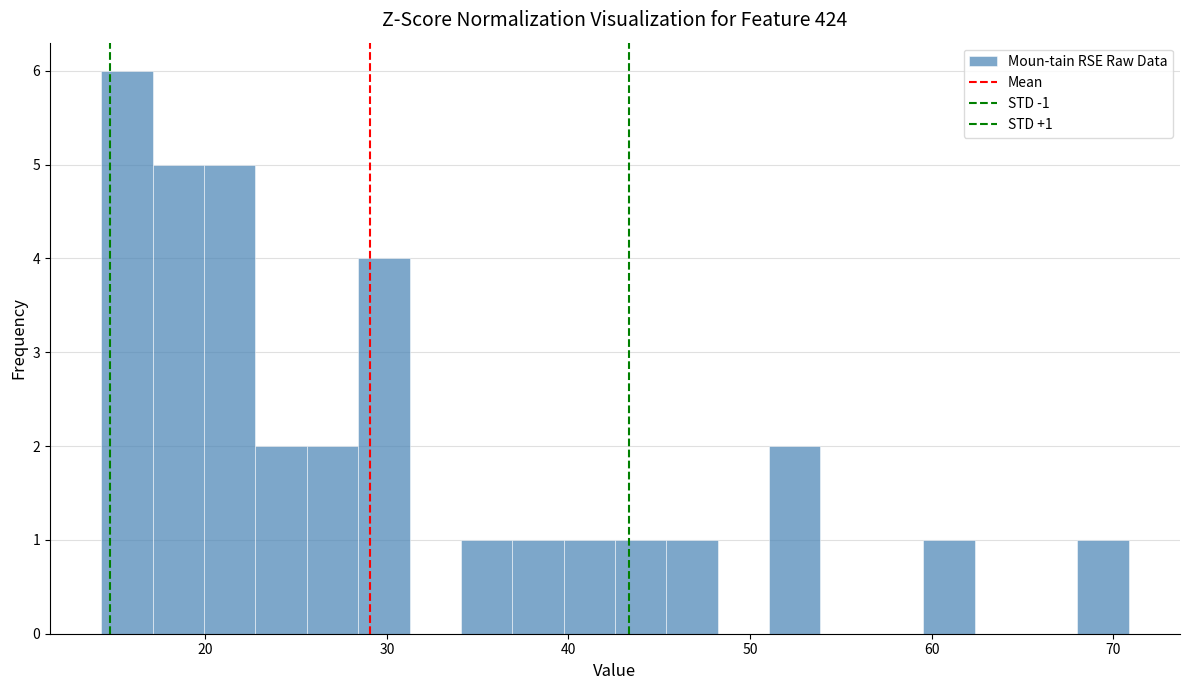

Around what value on the x-axis is the tallest bar? Give the approximate position of its centre, as read against the axis.

16